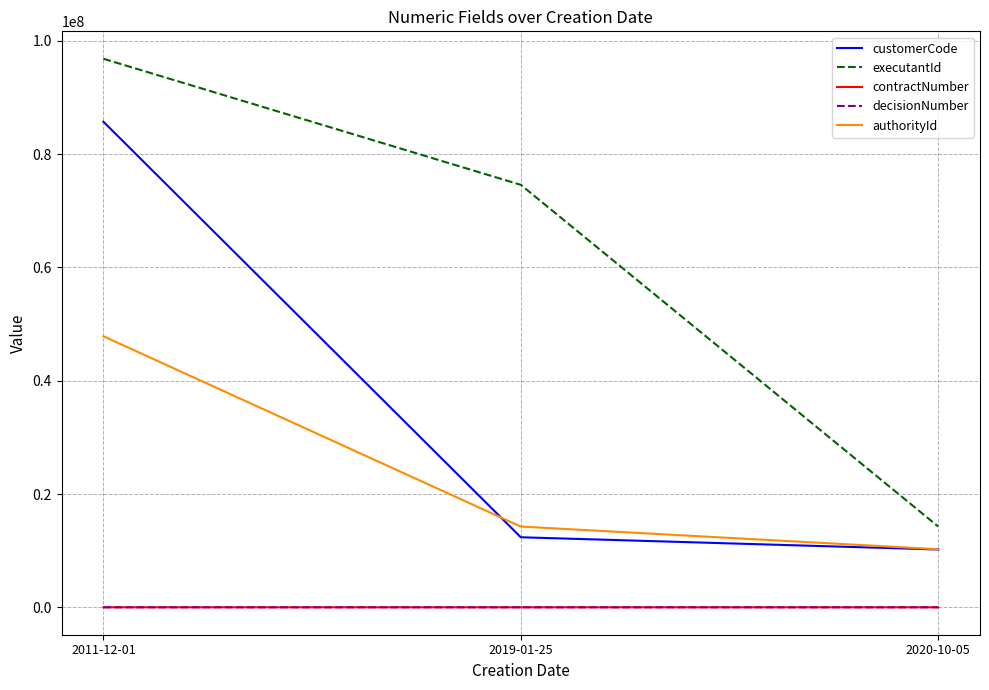

Which series has the largest total across all categories?

executantId